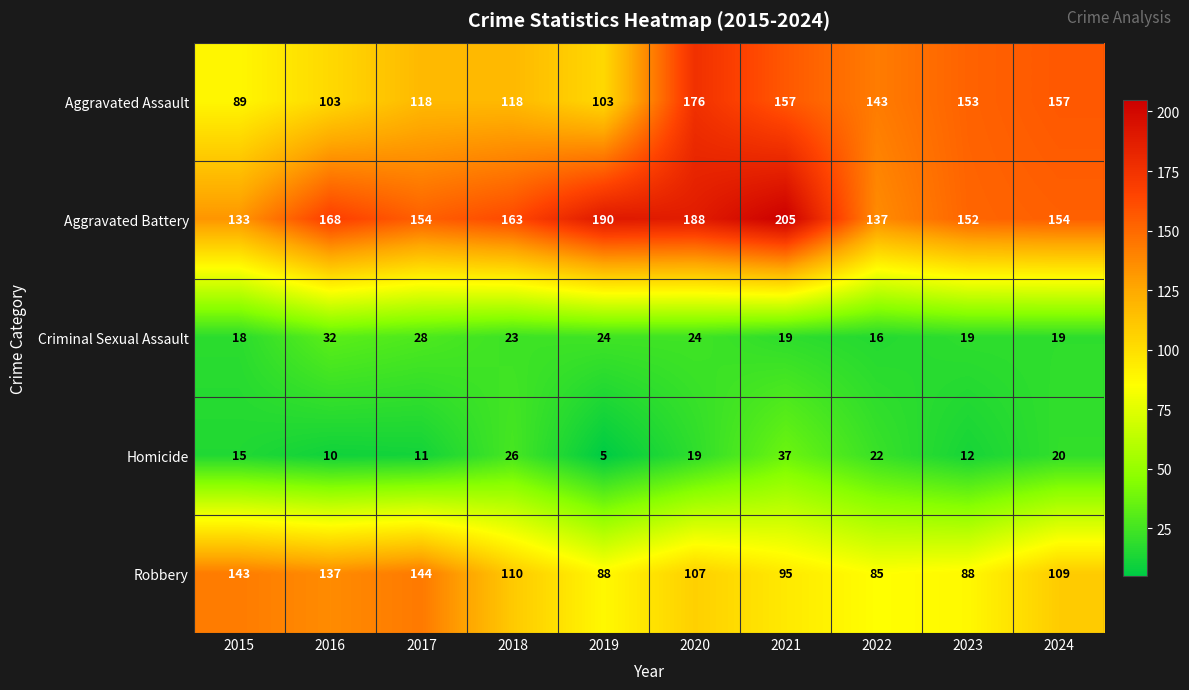

Which label corresponds to the largest value in the chart?

2021